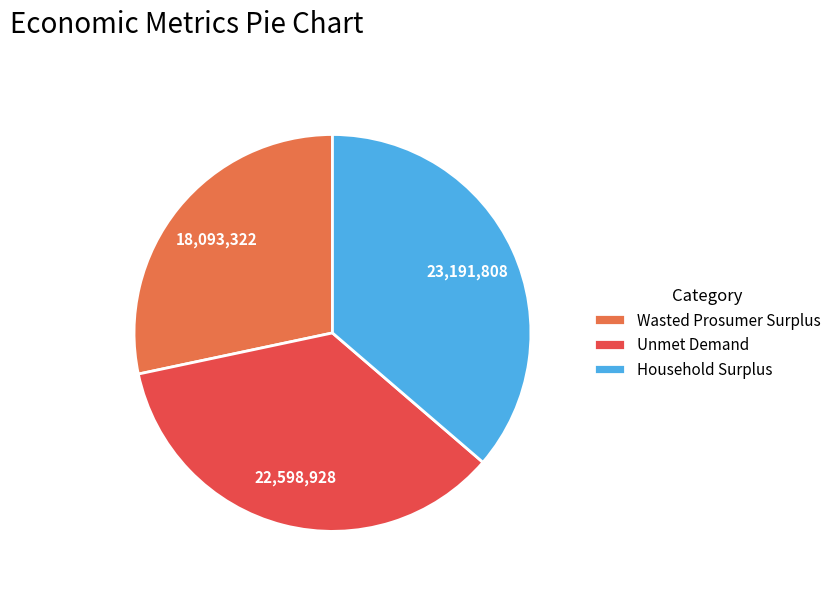

What is the smallest slice in the pie chart?

Wasted Prosumer Surplus